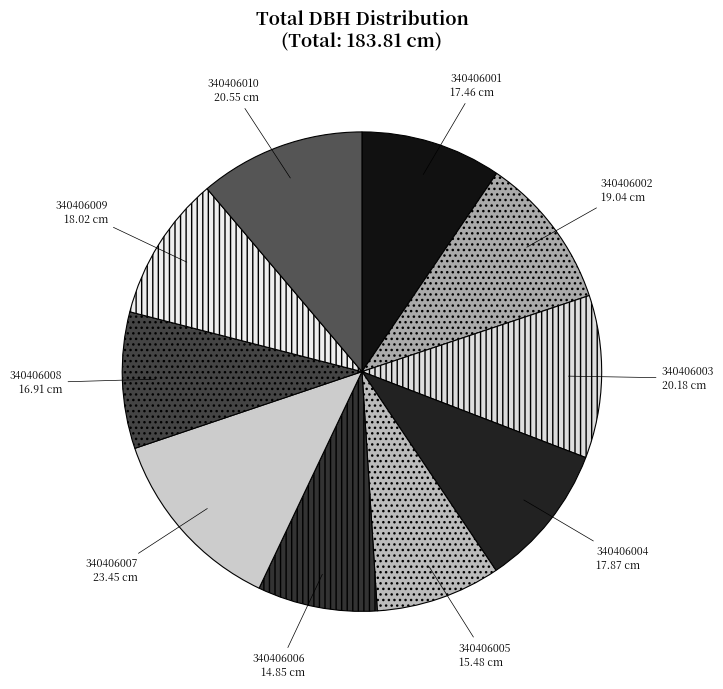

Is there a majority slice in this chart?

No